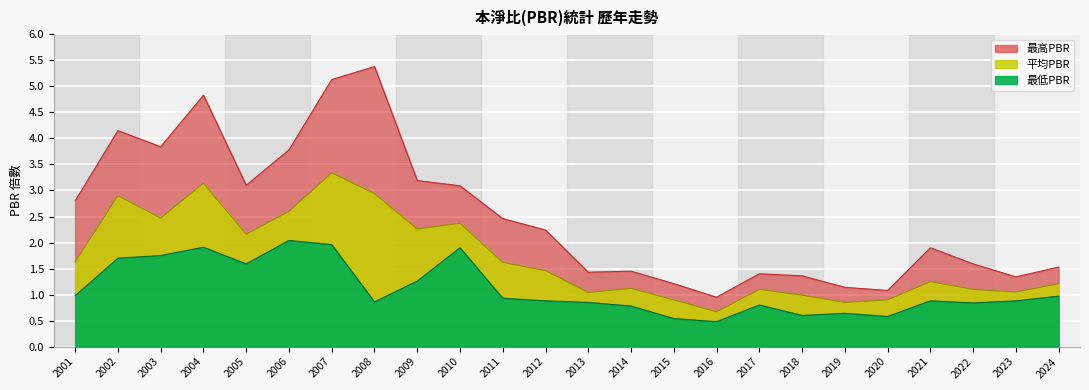

Count the number of data series in this chart.

3